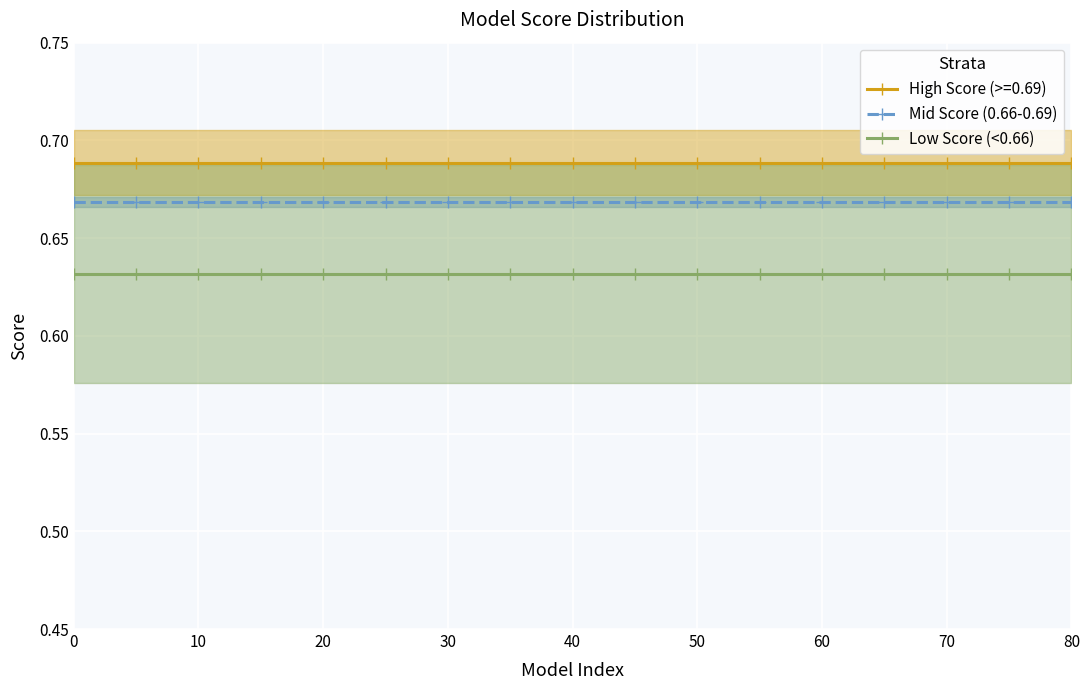

The value of Mid Score (0.66-0.69) at 40 is 1.1. True or false?

False